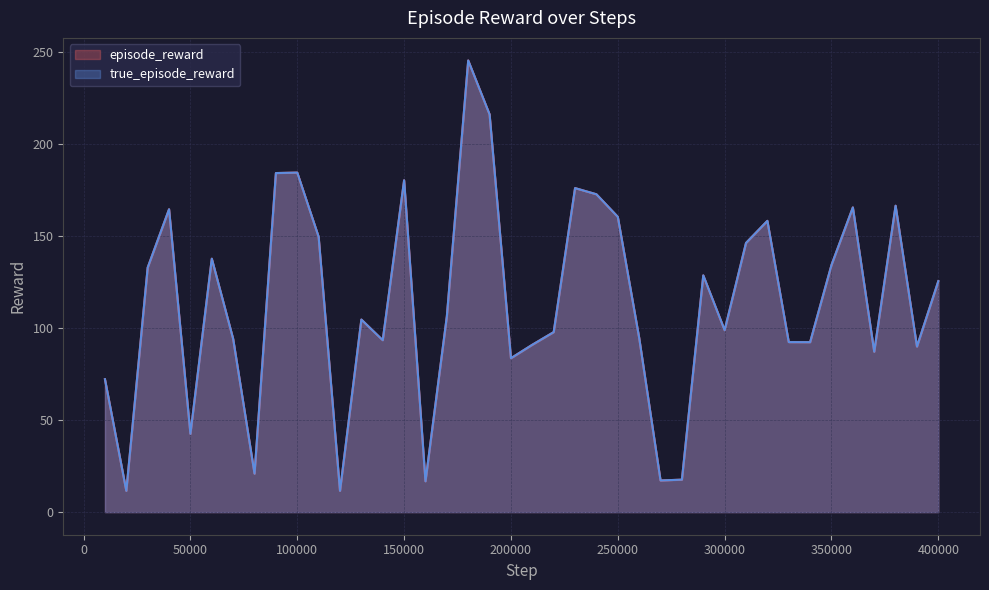

Does the chart have visible grid lines?

Yes